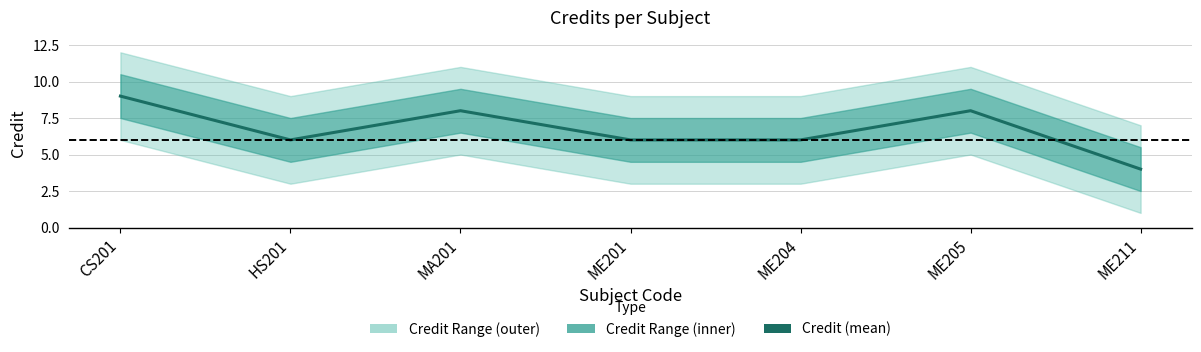

How many values are between 6 and 8?

5